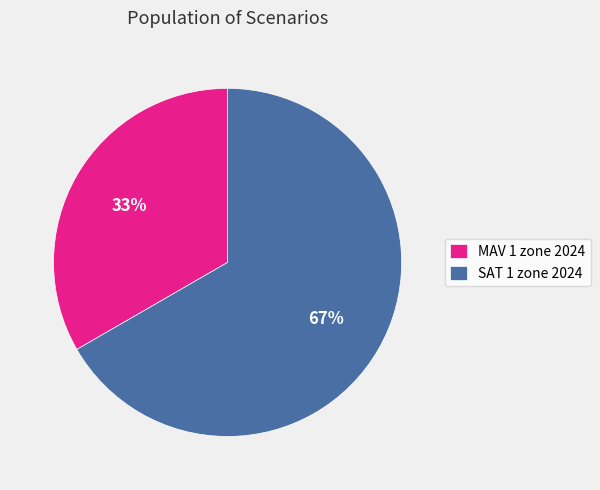

Is the sum of MAV 1 zone 2024 and SAT 1 zone 2024 greater than half?

Yes